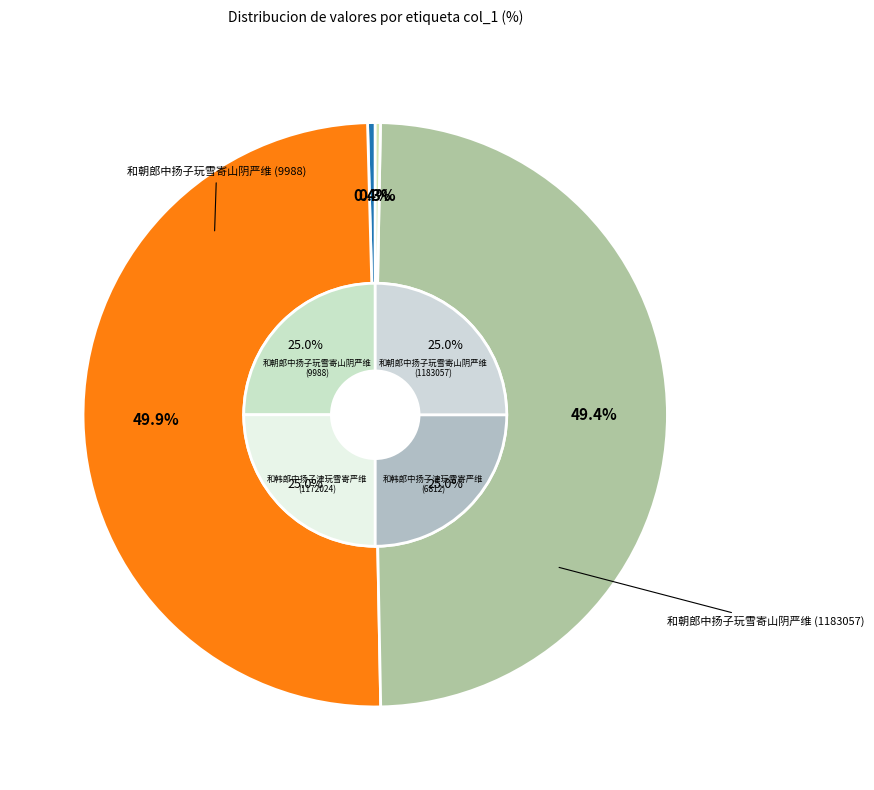

Does any single category account for the majority?

No